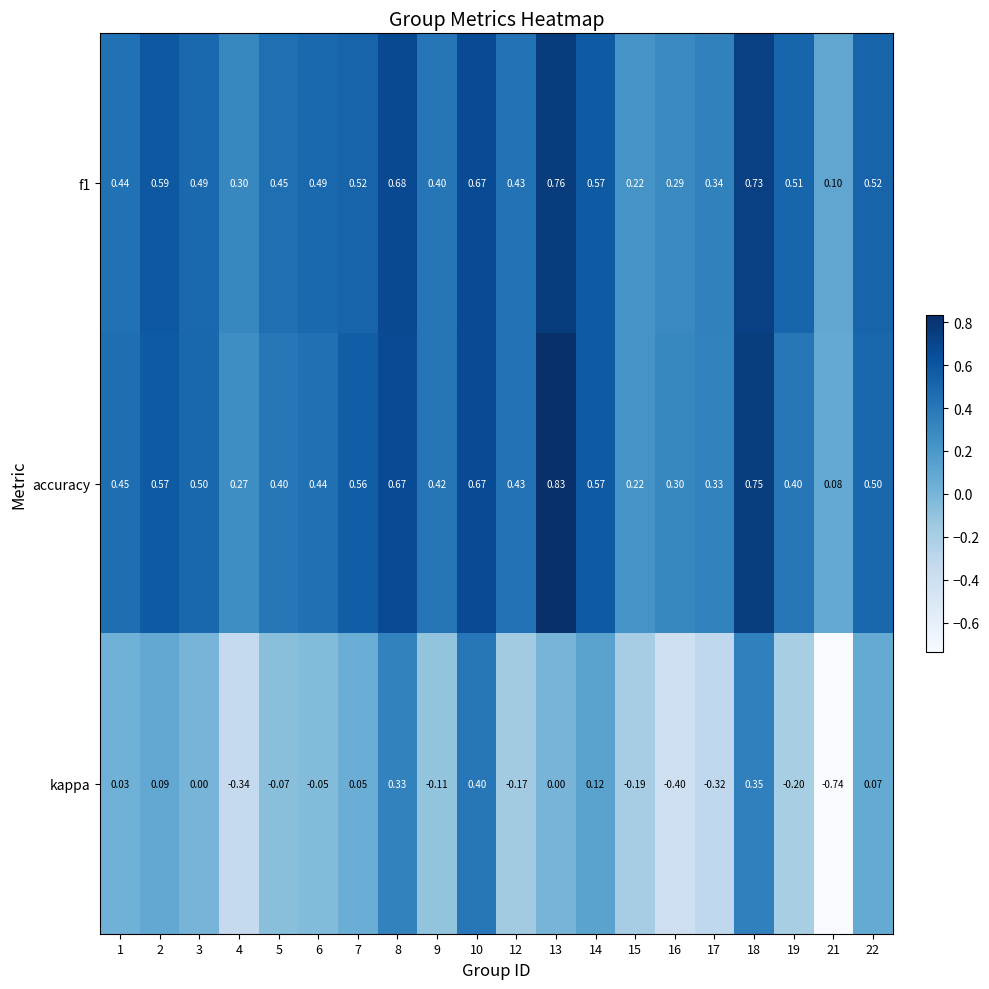

Is the value of f1 at 5 greater than the value of accuracy at 13?

No